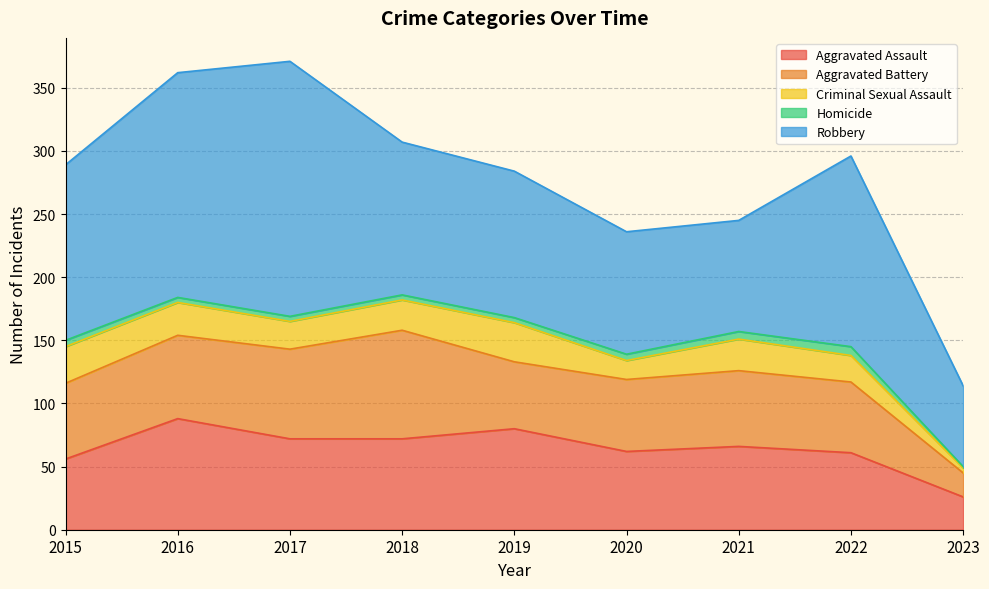

True or false: Robbery and Criminal Sexual Assault cross at least once.

False